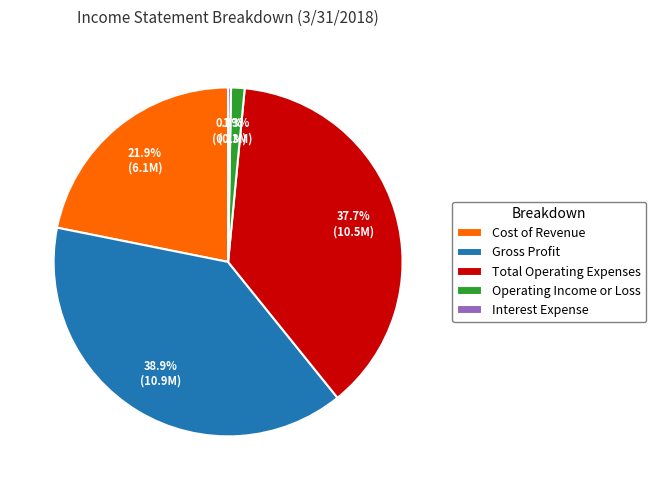

True or false: Gross Profit accounts for 25% of the total.

False